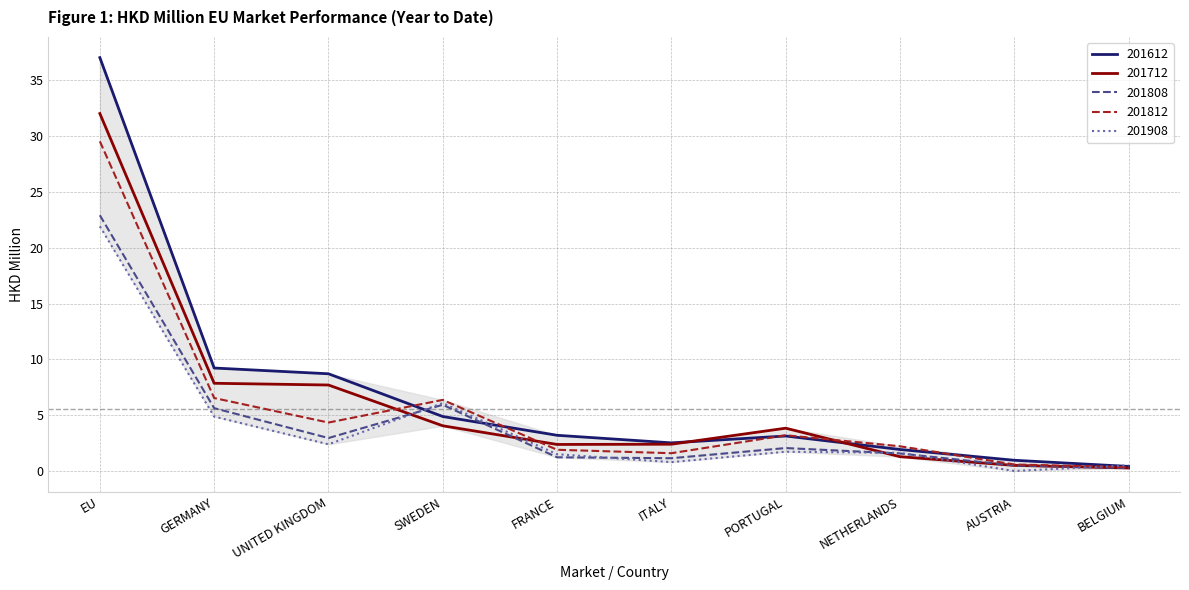

Is it true that 201908 equals 21.9 at EU?

True